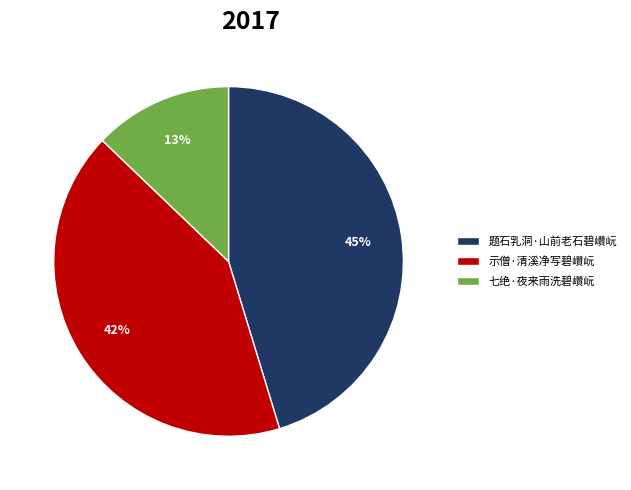

Combined, do 七绝·夜来雨洗碧巑岏 and 示僧·清溪净写碧巑岏 account for over 50%?

Yes